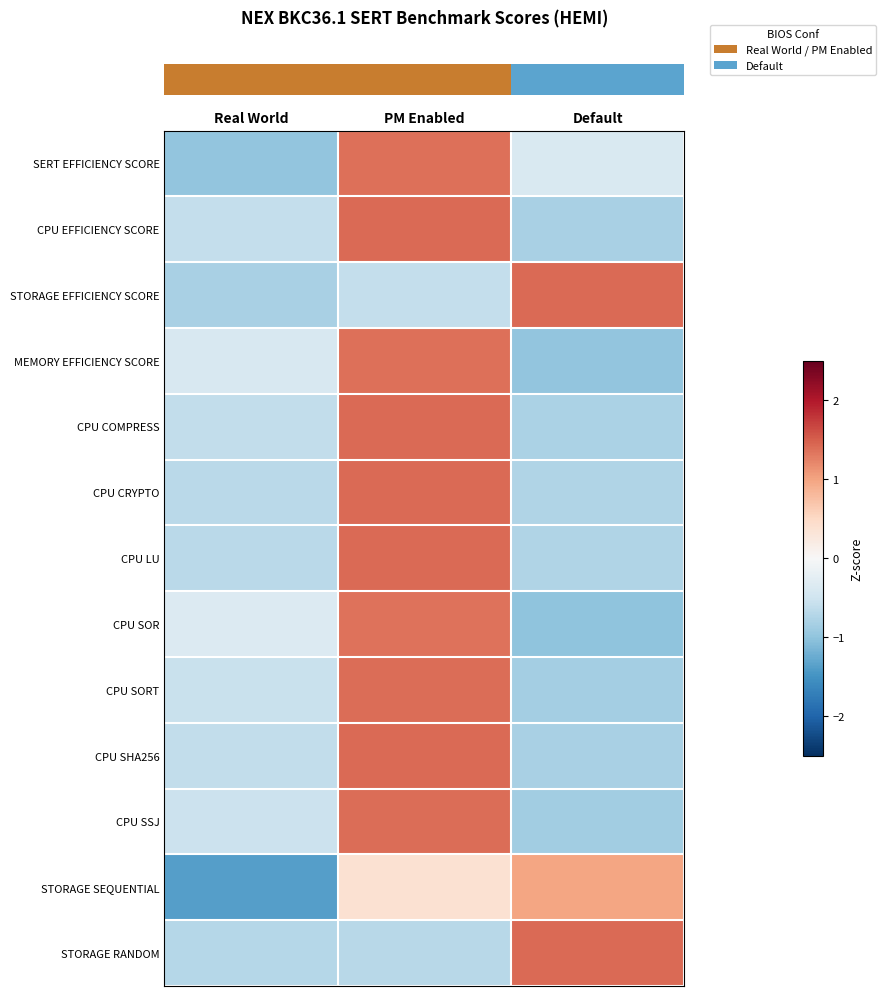

Which has a higher value, Default or Real World?

Default